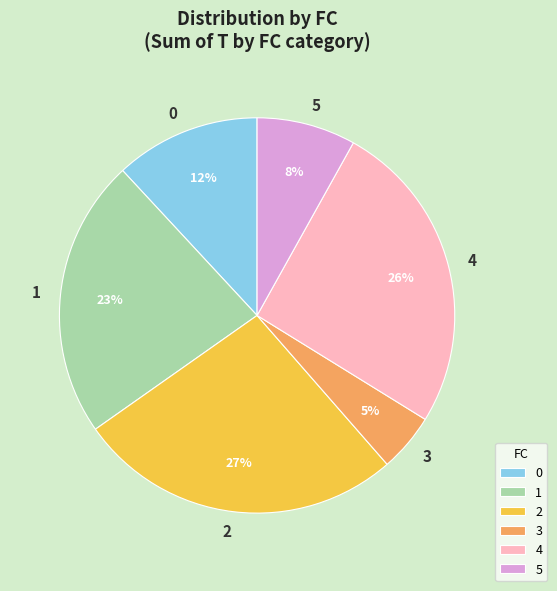

The 2 slice represents 44% of the pie. True or false?

False